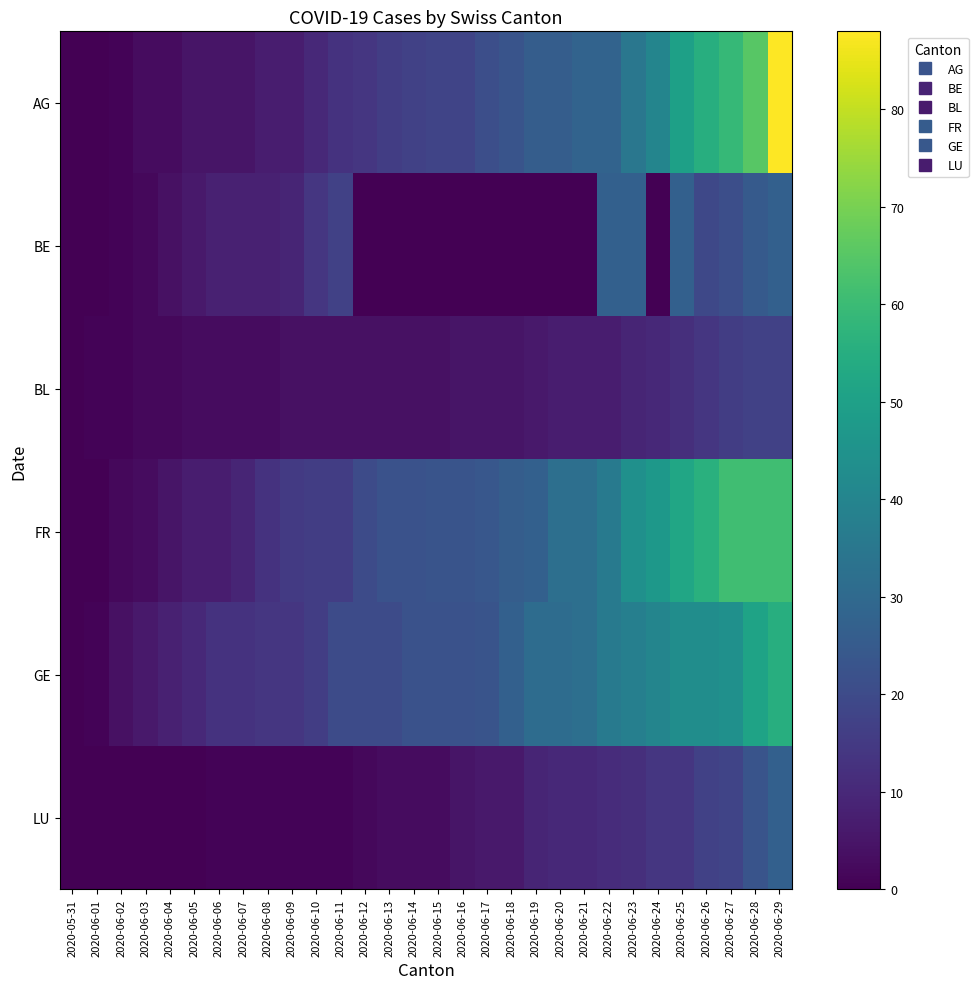

How many categories are shown in the chart?

30